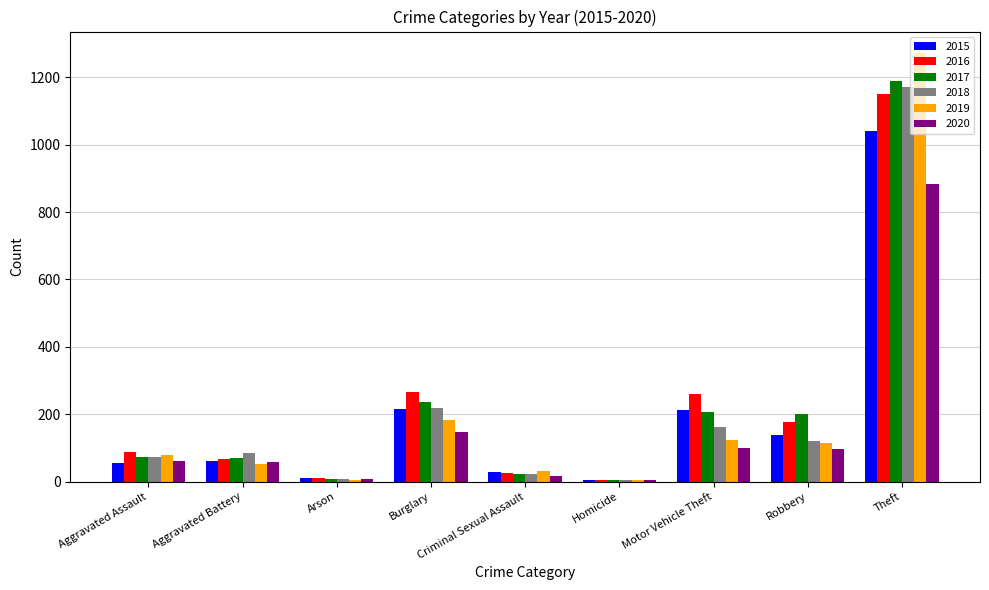

Between Criminal Sexual Assault and Theft, which series saw the biggest shift?

2019